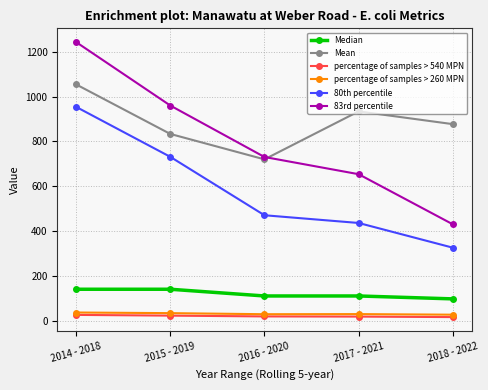

What is the difference between the second highest and minimum values in the percentage of samples > 540 MPN series?

6.5